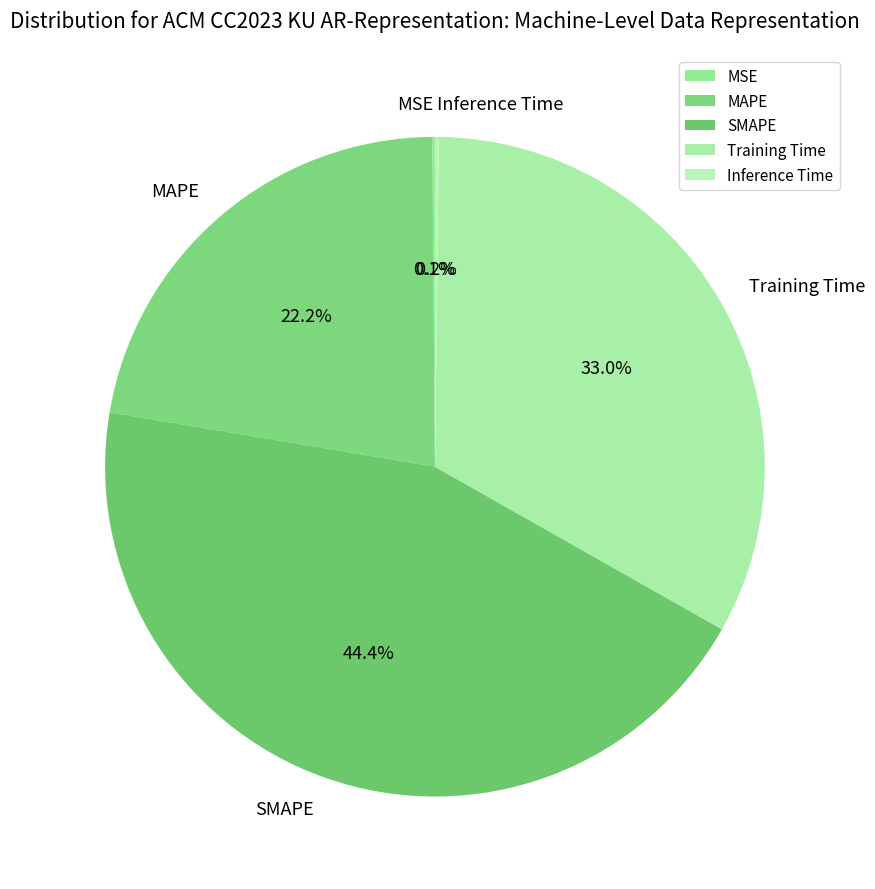

Do MAPE and Training Time together represent more than half of the pie?

Yes